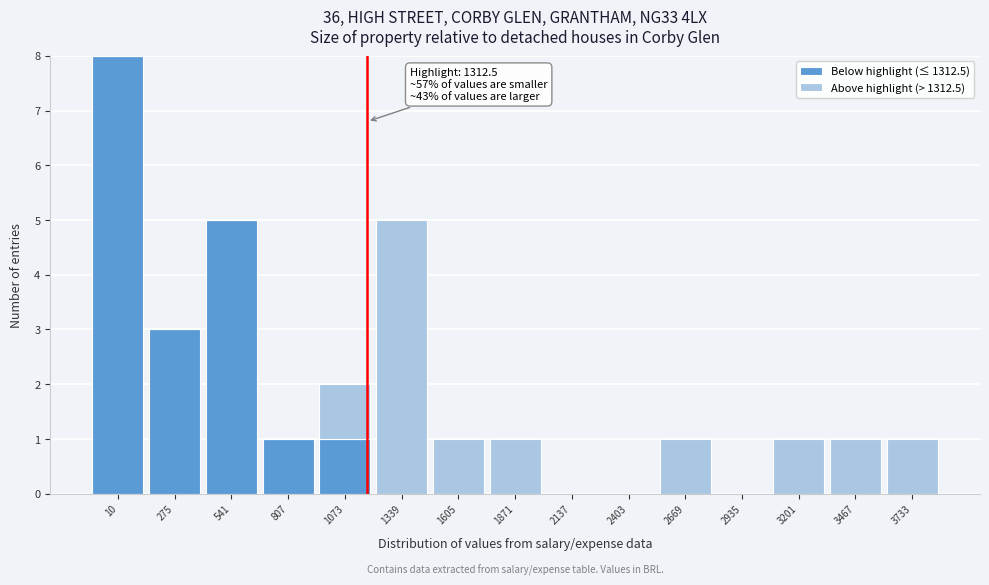

At which category is the sum across all series the highest?

10